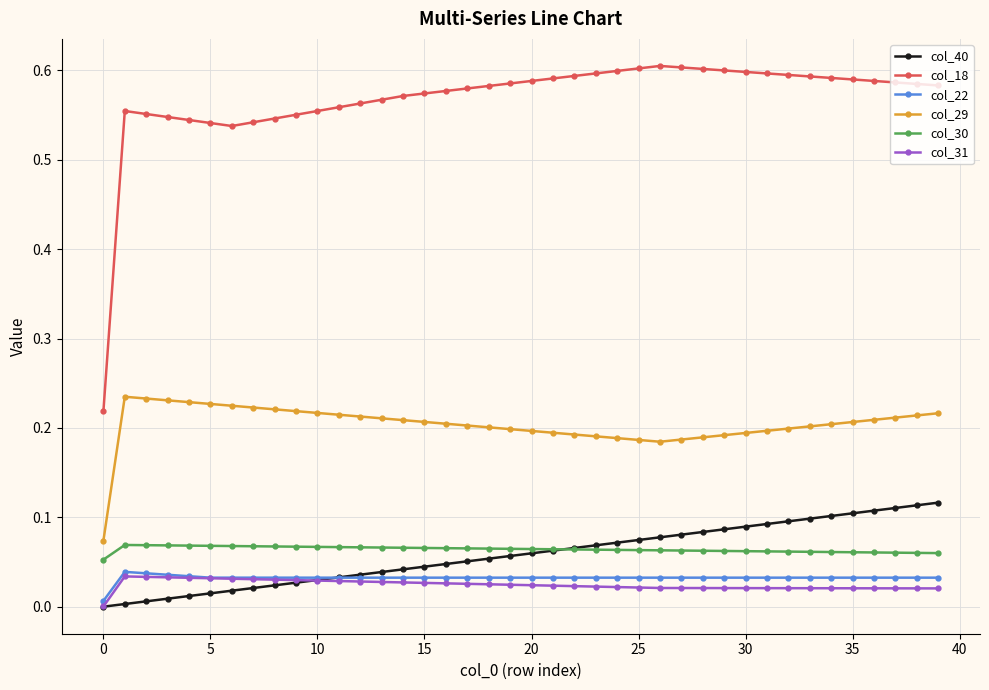

Which series has the widest spread of values?

col_18